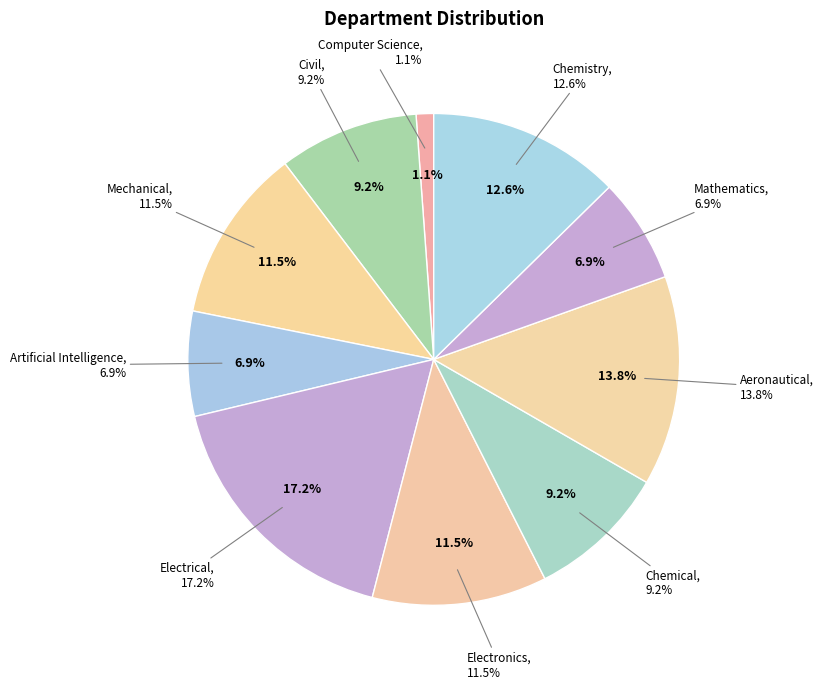

Which category has the biggest portion of the pie?

Electrical